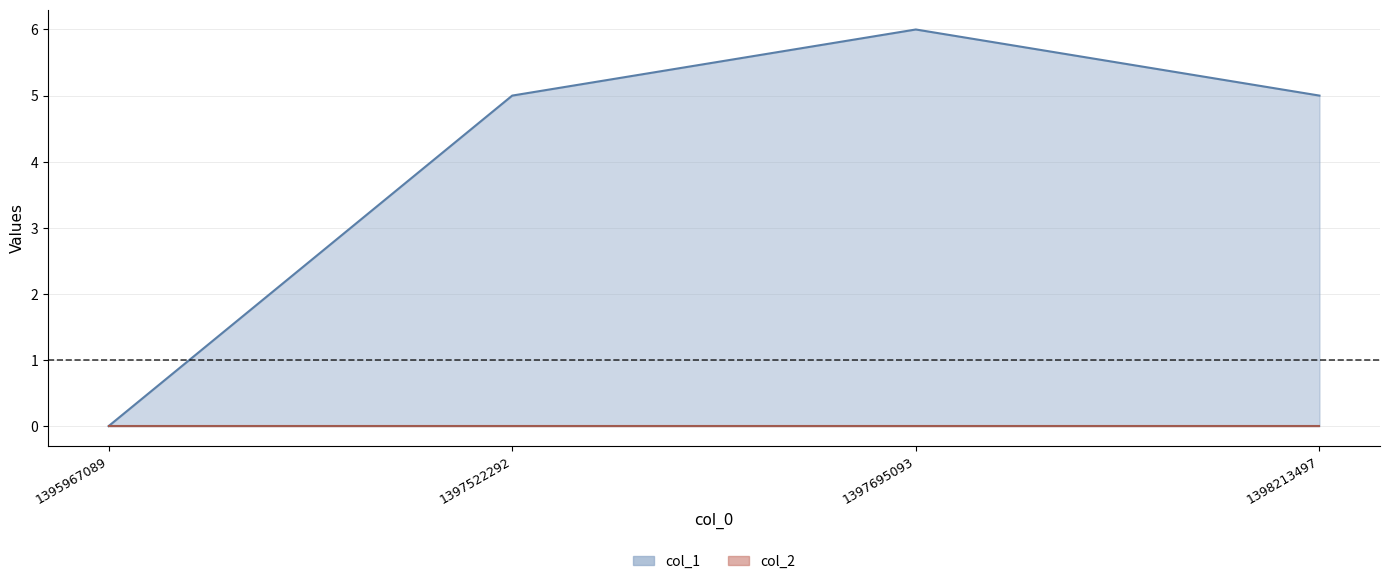

Rank the categories by value from highest to lowest.

1397695093, 1397522292, 1398213497, 1395967089